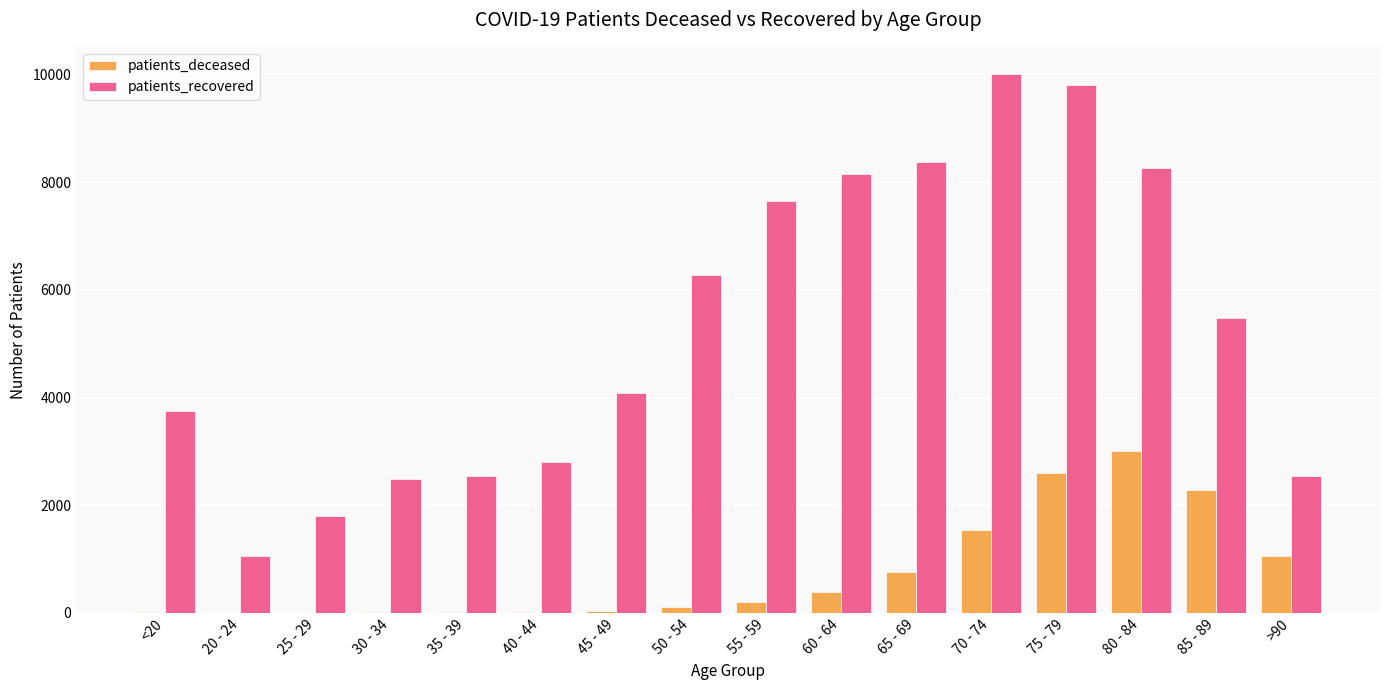

The value of patients_recovered at 30 - 34 is 2494. True or false?

True